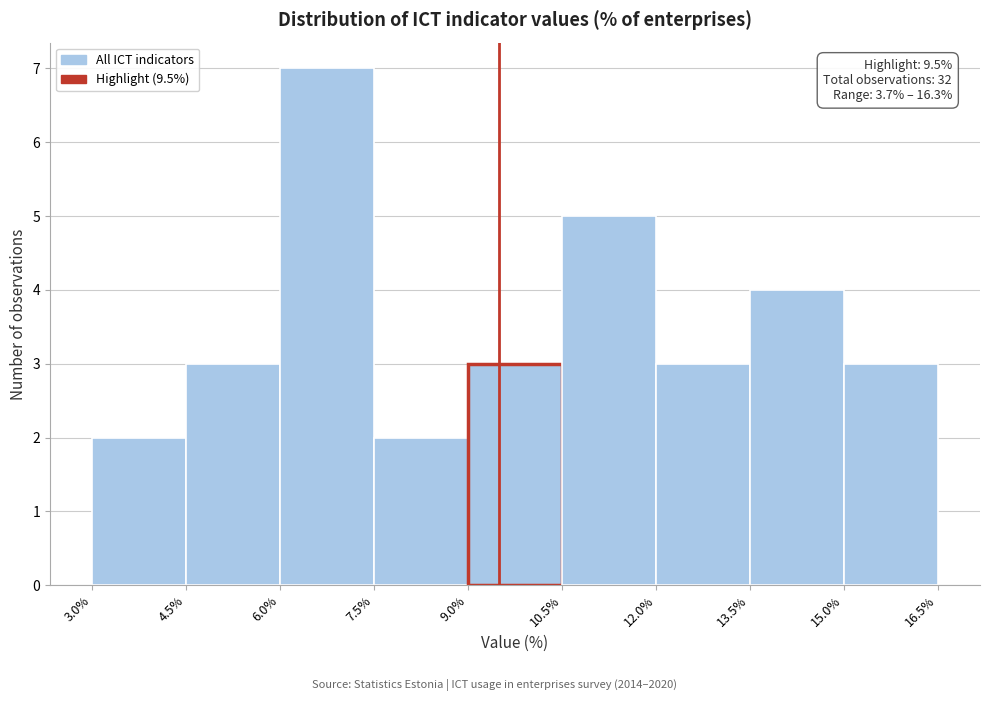

Which range on the x-axis has the tallest bar?

6.0% to 7.5%